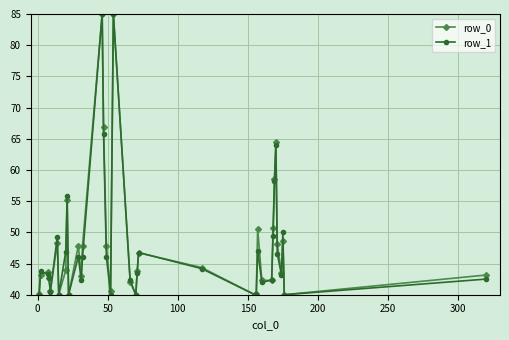

In row_0, how many points are lower than both neighbors (excluding endpoints)?

10